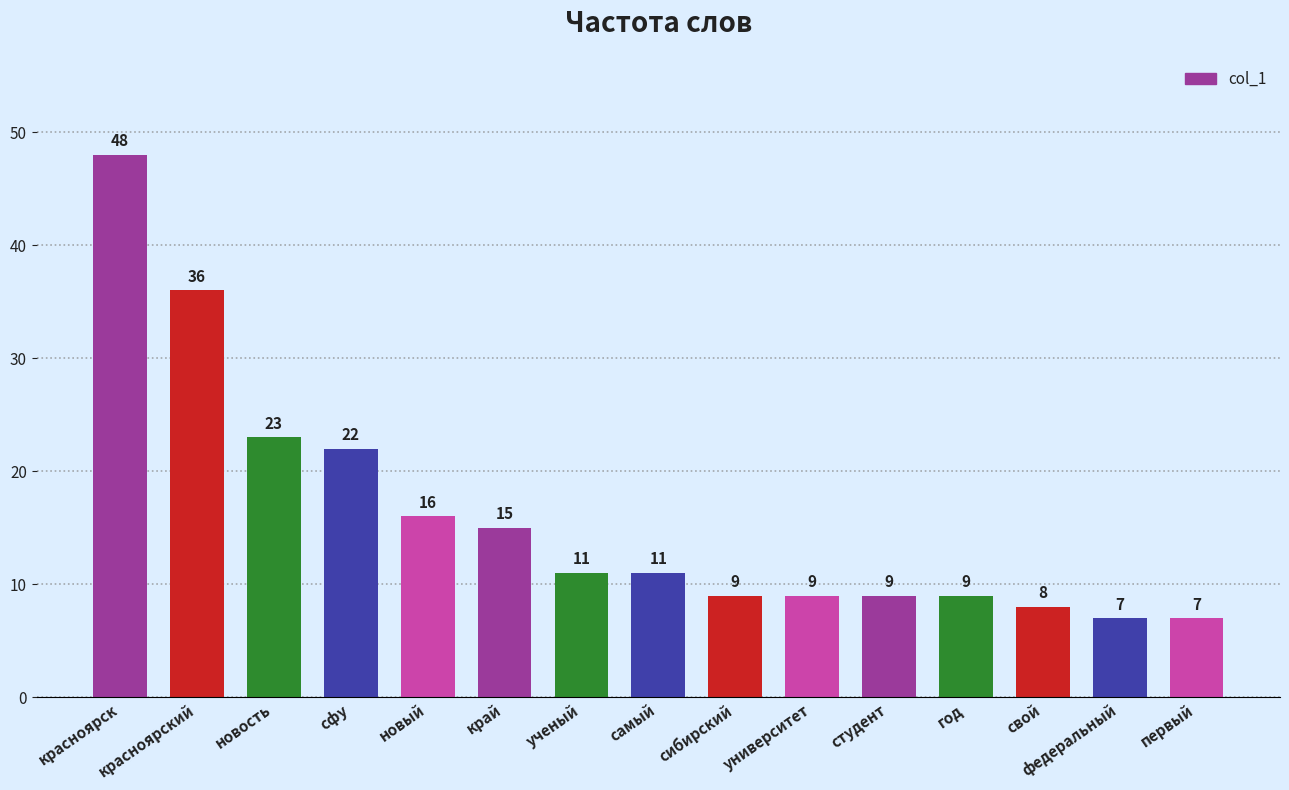

How many series are shown in this chart?

1